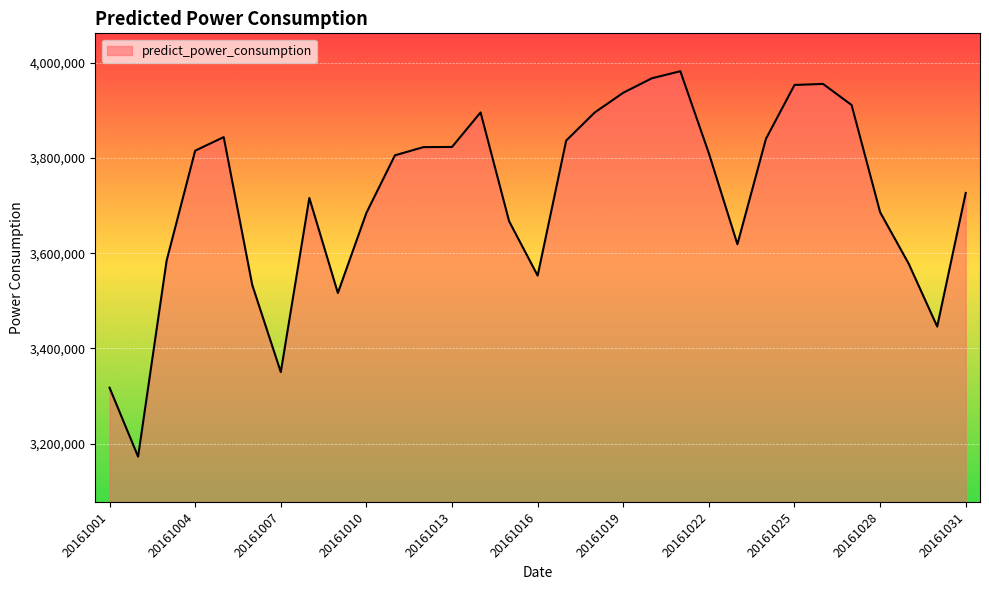

What is the greatest value displayed?

3982308